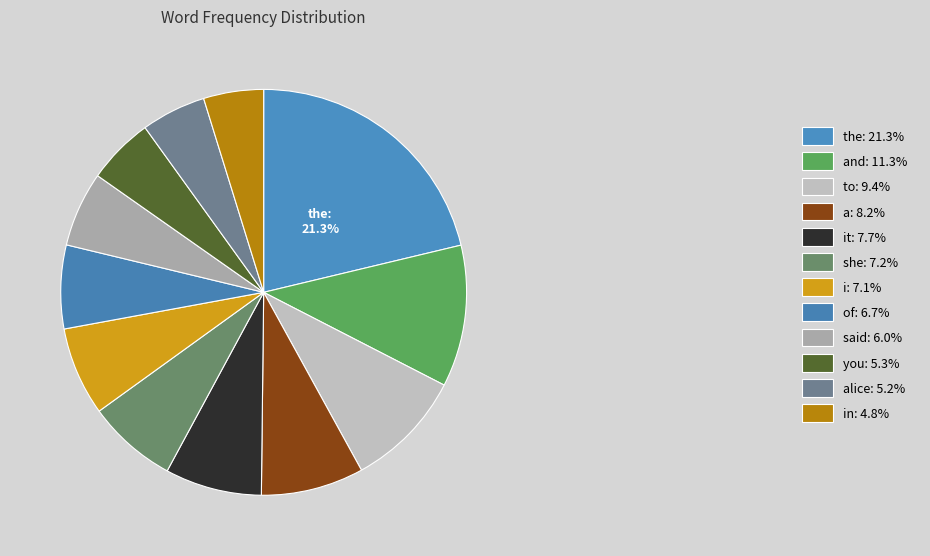

How many slices are in this pie chart?

12